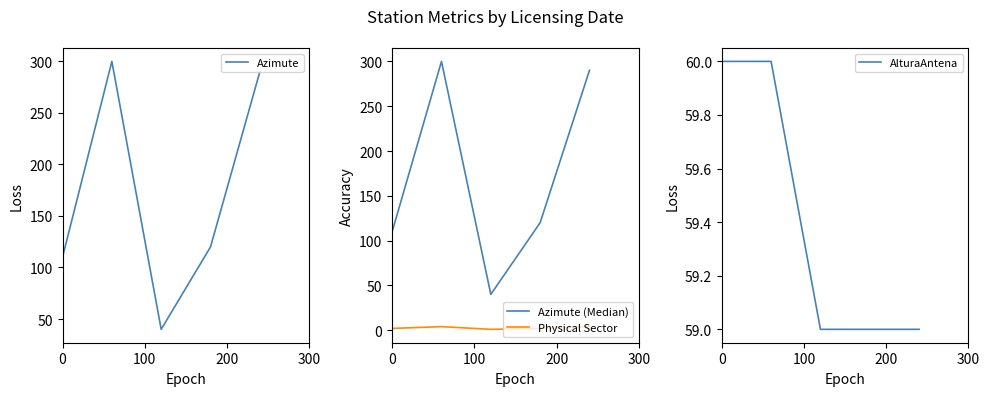

True or false: Azimute (Median) and Physical Sector cross at least once.

False